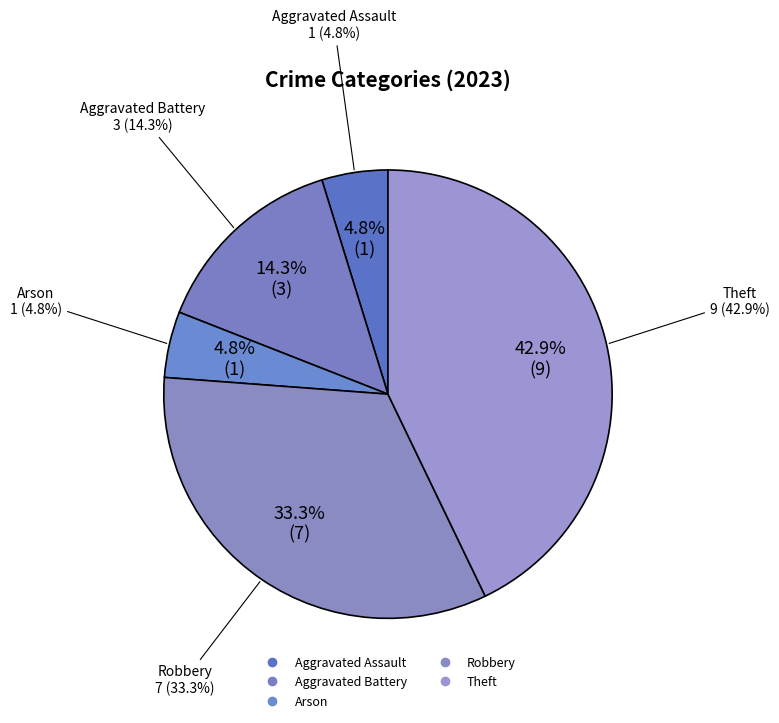

Which slice is the largest?

Theft